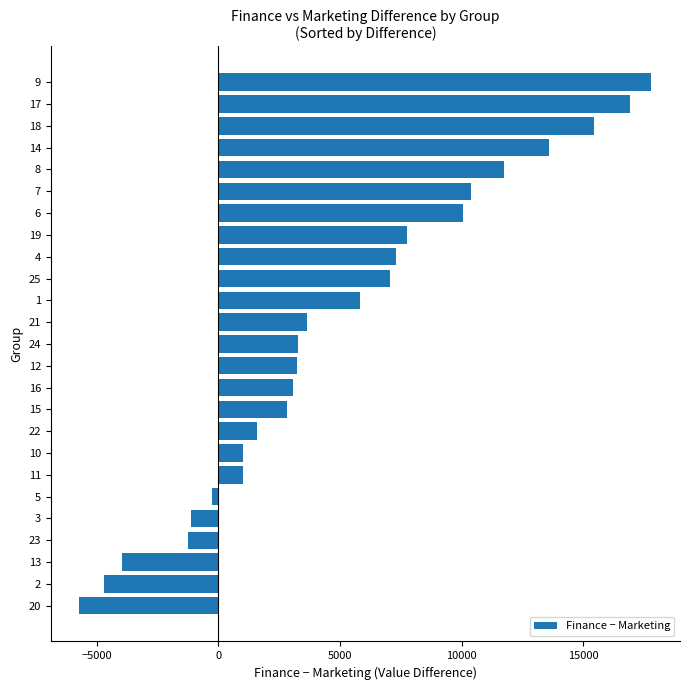

The value at 6 is 10051. True or false?

True